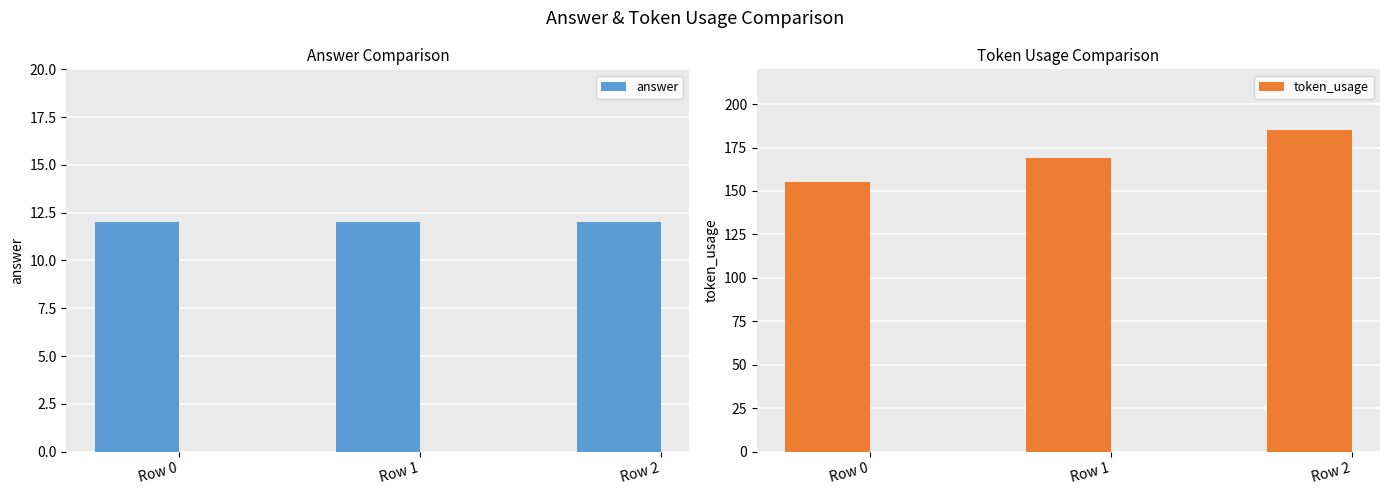

Reading left to right, list all the values displayed in this chart.

answer: Row 0=12	Row 1=12	Row 2=12
token_usage: Row 0=155	Row 1=169	Row 2=185